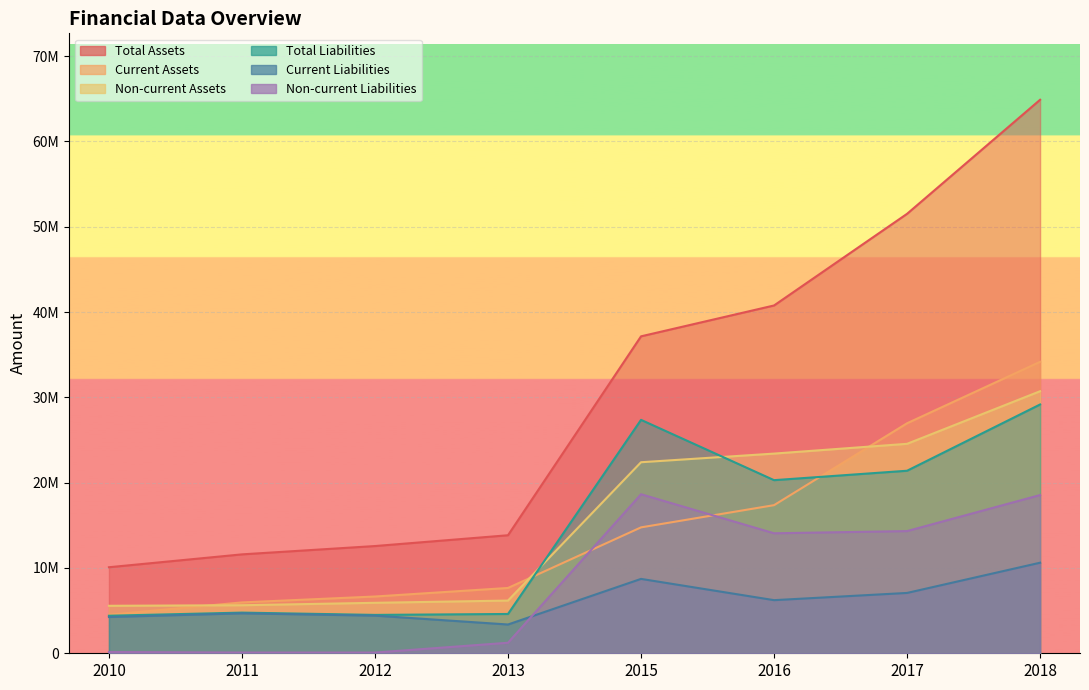

Which series has the largest total across all categories?

Total Assets